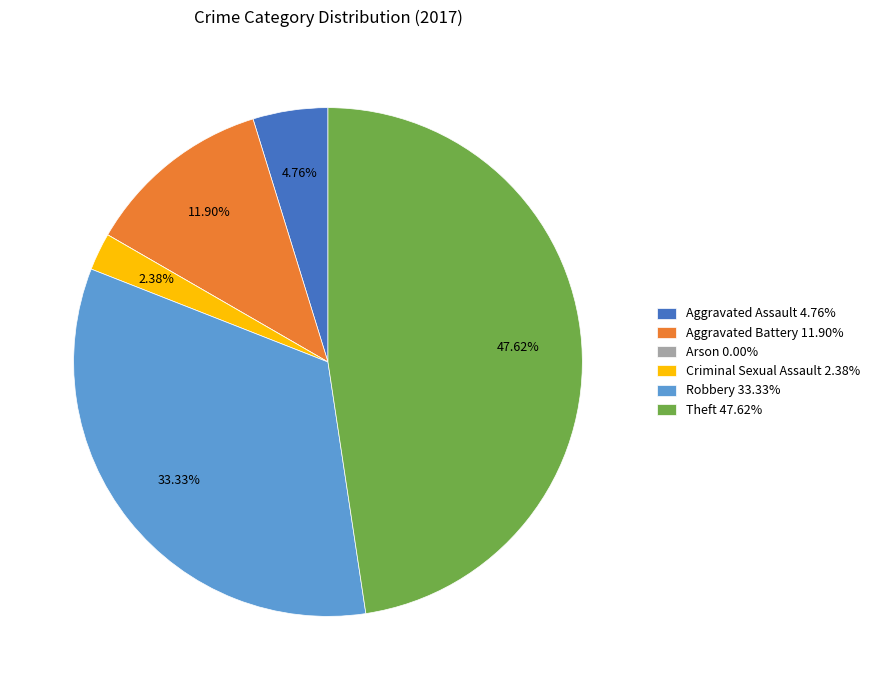

Combined, do Theft 47.62% and Aggravated Assault 4.76% account for over 50%?

Yes